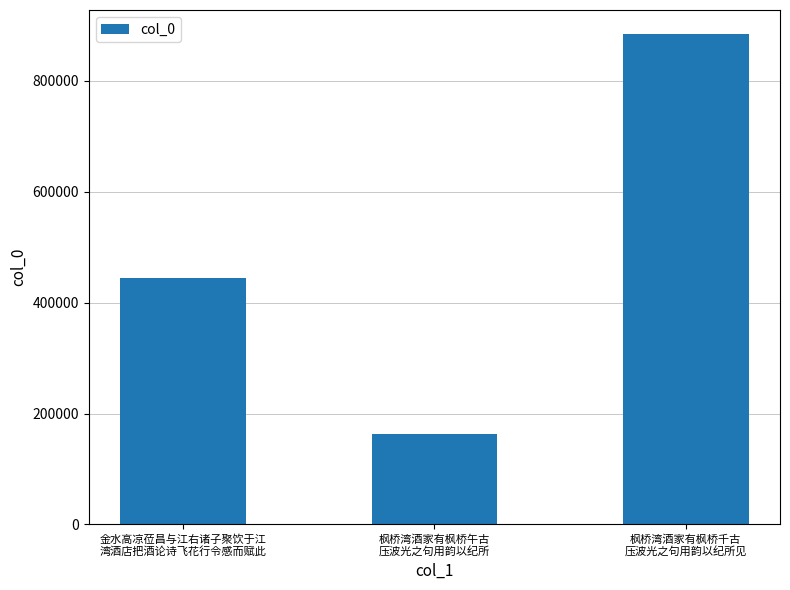

What is the value of the 1st bar from the left?

444231